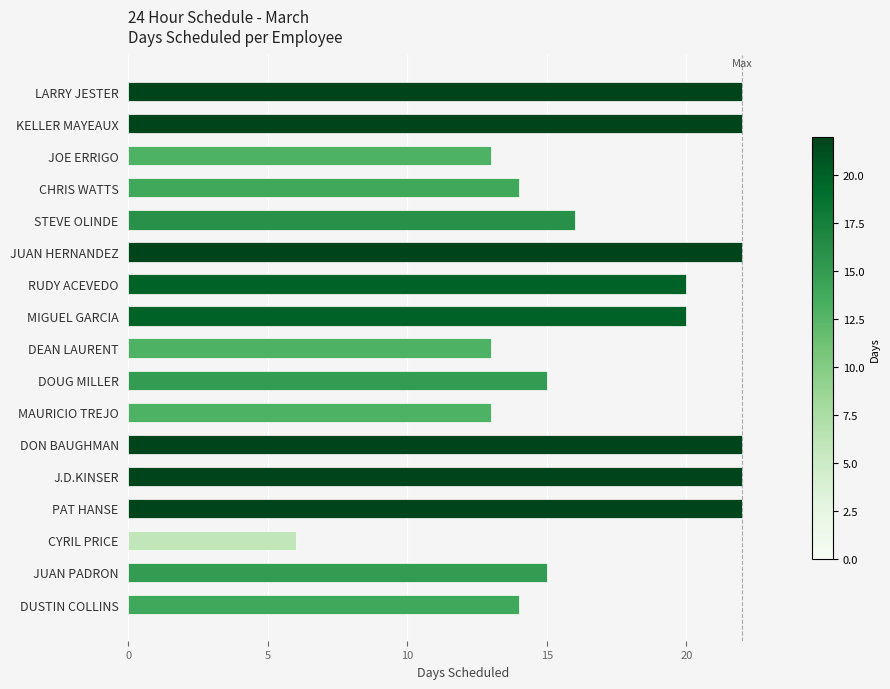

What is the difference between the maximum and minimum values?

16